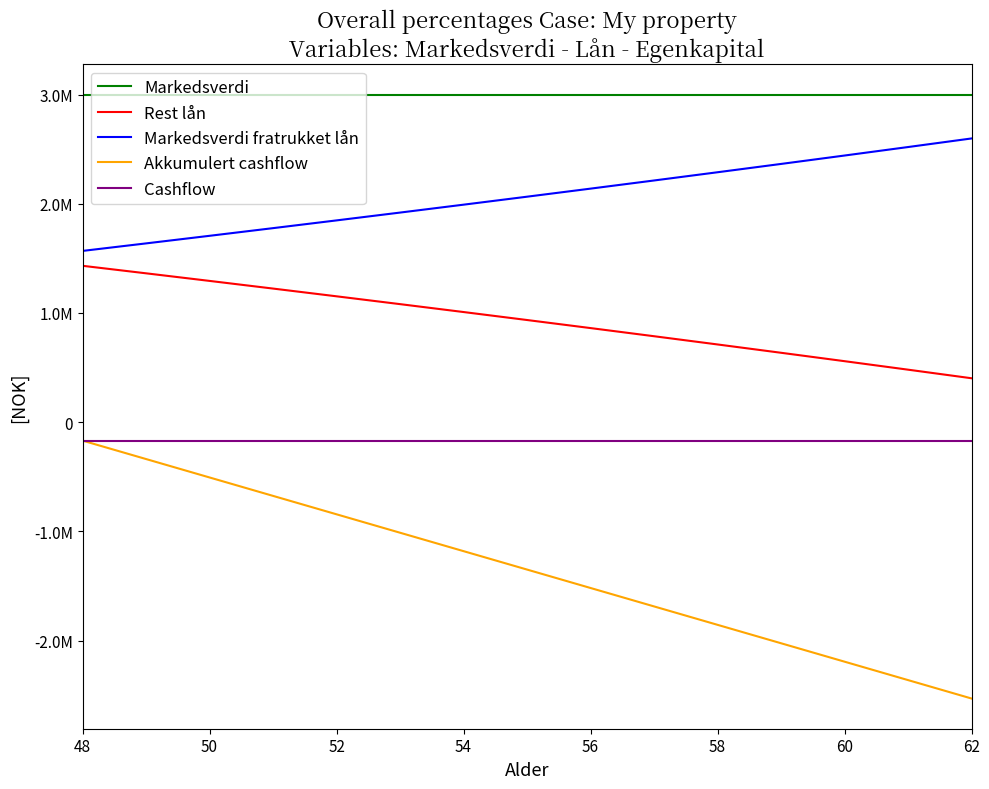

True or false: Cashflow and Markedsverdi fratrukket lån intersect in this chart.

False